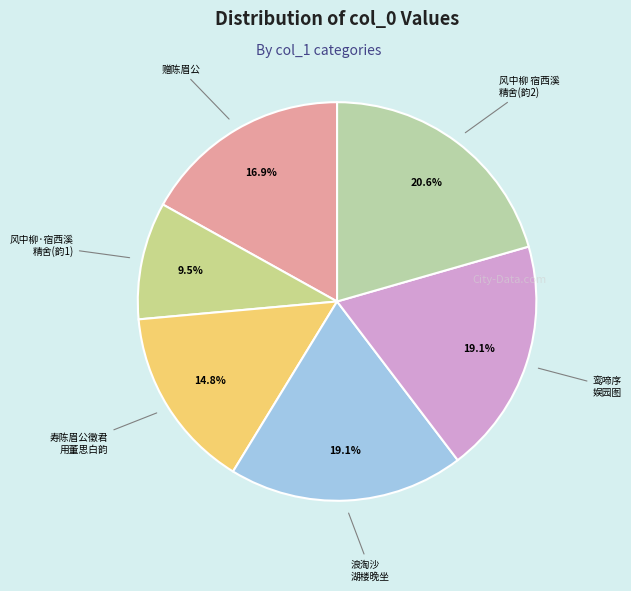

How many slices are in this pie chart?

6